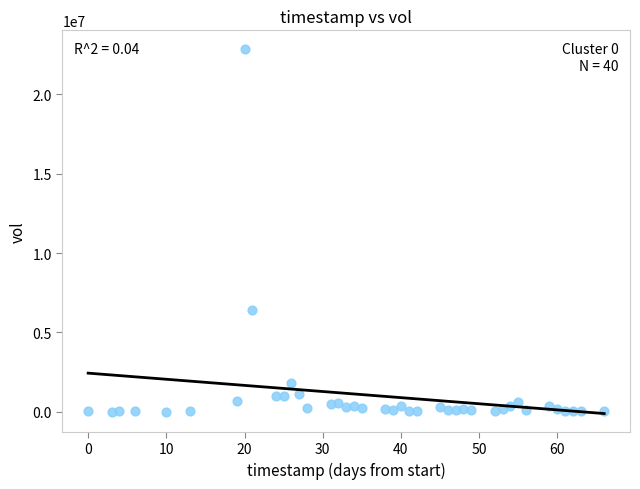

What is the range of Y values (max minus min)?

22888209